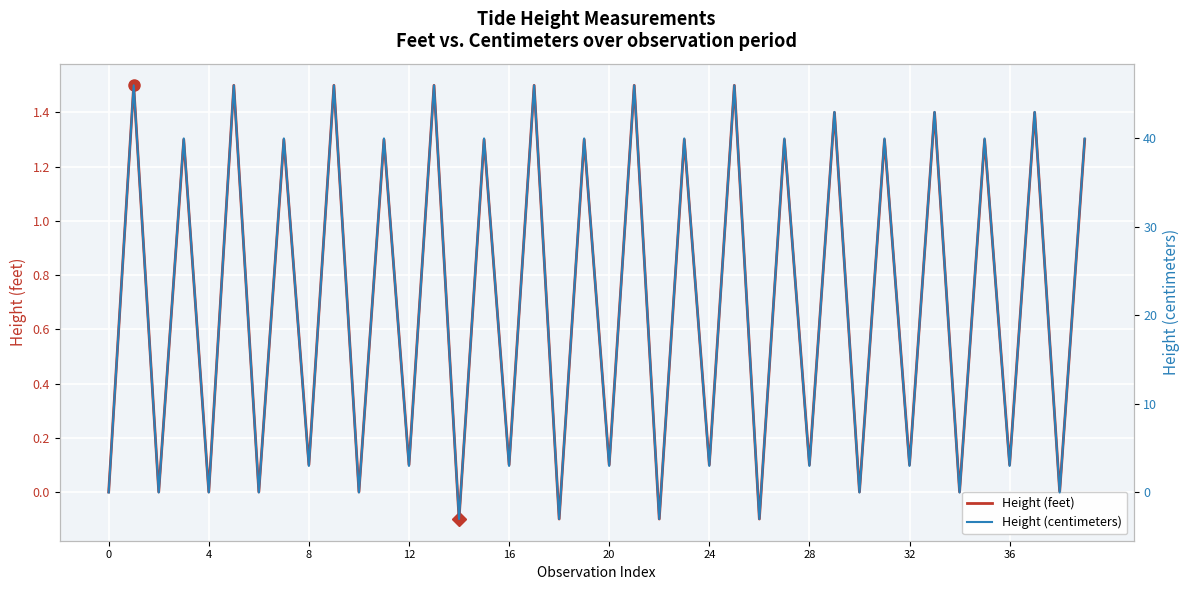

What is the sum of all Height (feet) values?

28.1